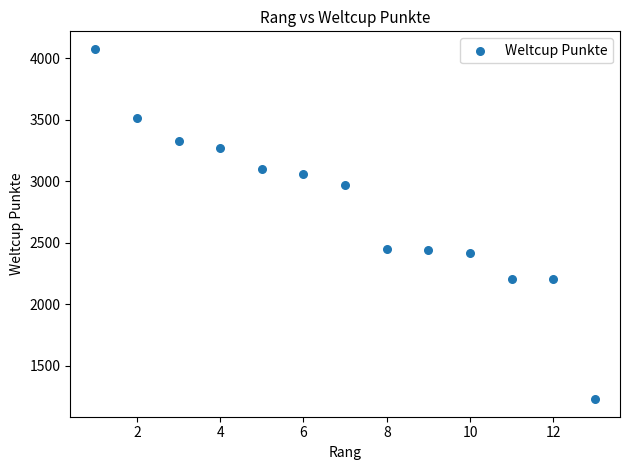

What is the range of Y values (max minus min)?

2845